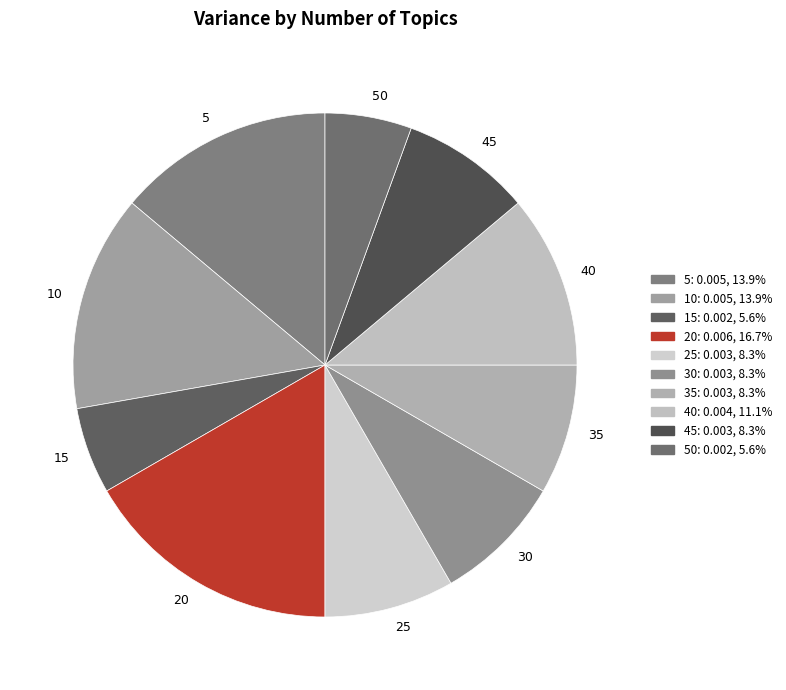

Does 15 account for over 50% of the chart?

No